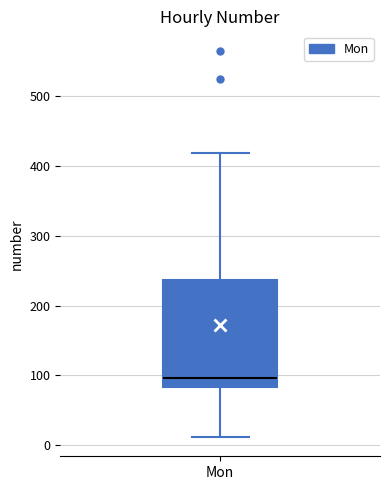

Read this box plot against the y-axis: the position of the median line, the range covered by the box, and the ends of both whiskers. The values are not printed on the chart, so give them approximately, as read against the axis.

median 100, box 80 to 240, whiskers 10 to 420